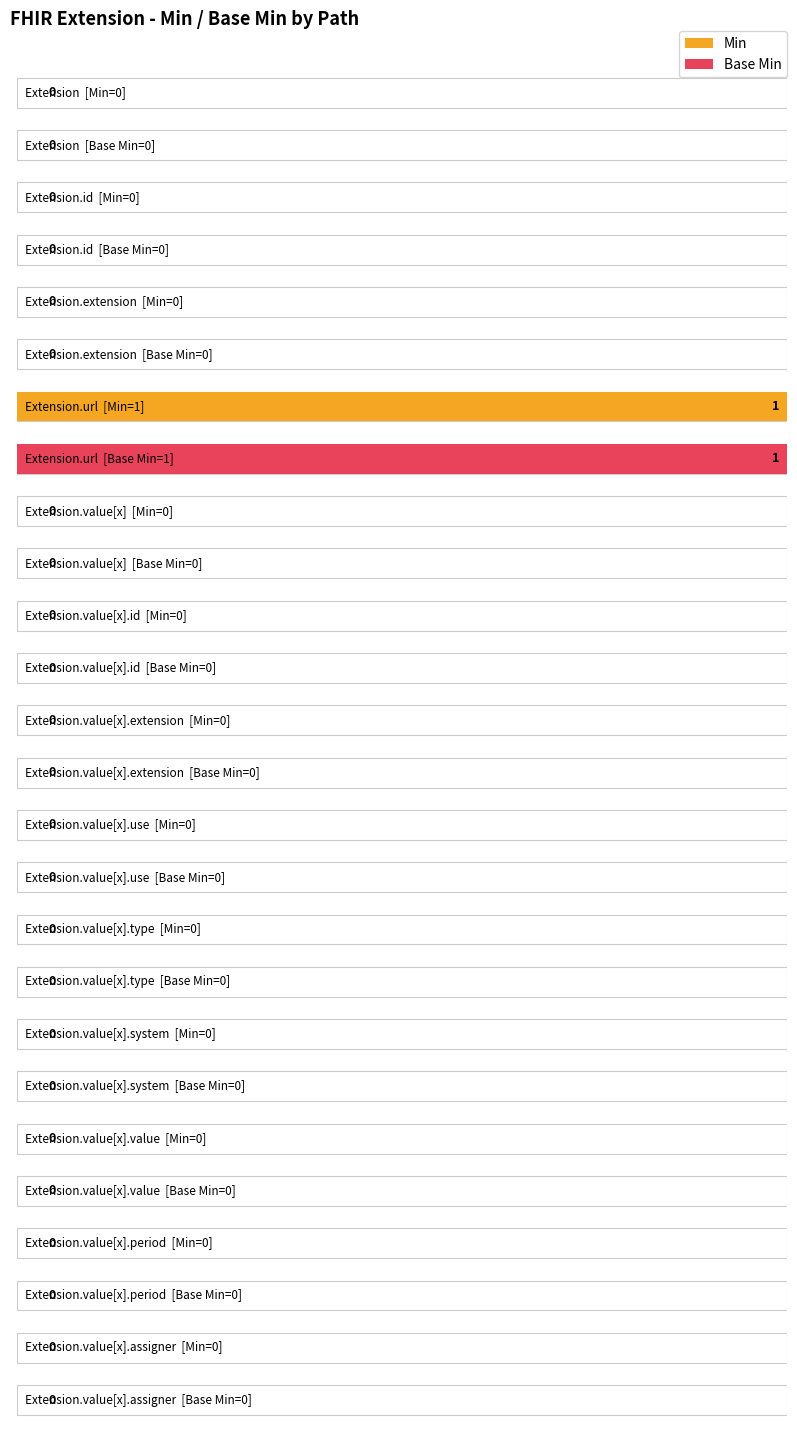

Reading left to right, transcribe all the data shown in this chart.

Min: 0	0	0	1	0	0	0	0	0	0	0	0	0
Base Min: 0	0	0	1	0	0	0	0	0	0	0	0	0